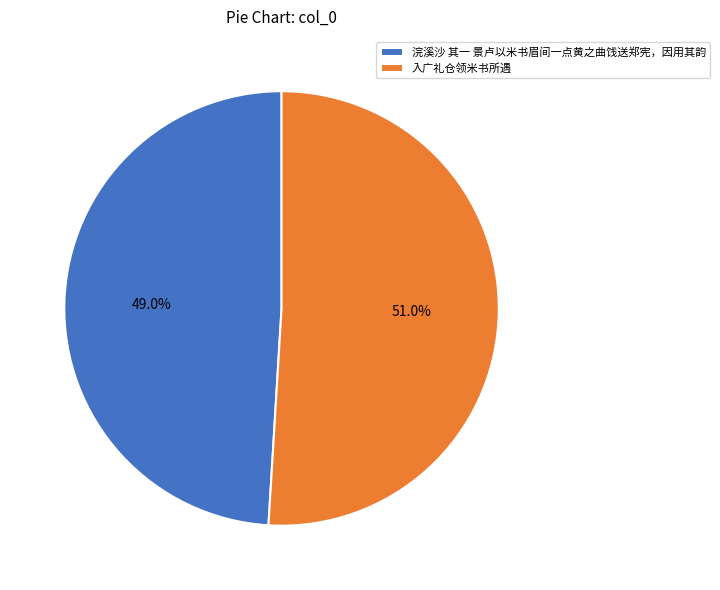

Is the sum of 入广礼仓领米书所遇 and 浣溪沙 其一 景卢以米书眉间一点黄之曲饯送郑宪，因用其韵 greater than half?

Yes